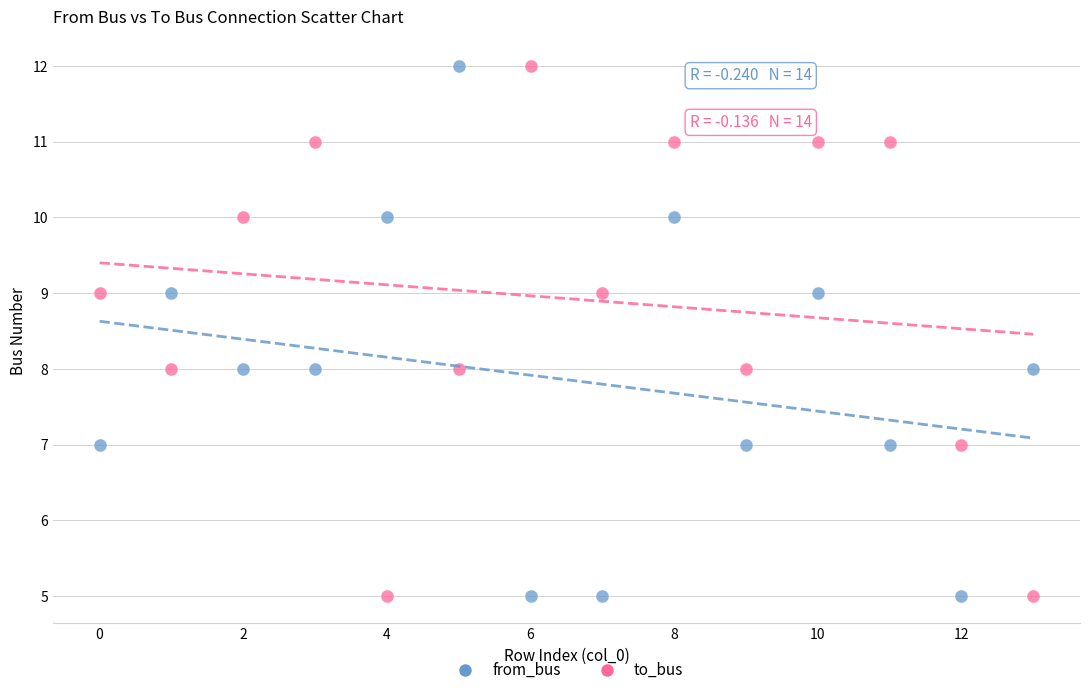

Across all data points, what is the range of Y values (max minus min)?

7